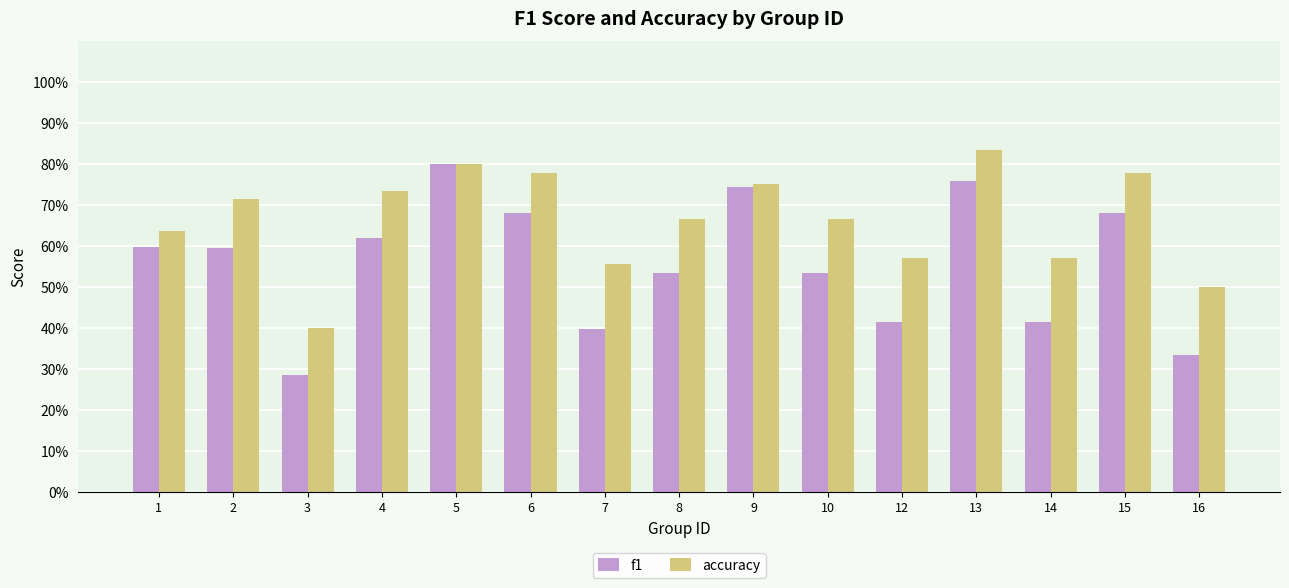

Which category has the highest value across all series?

13